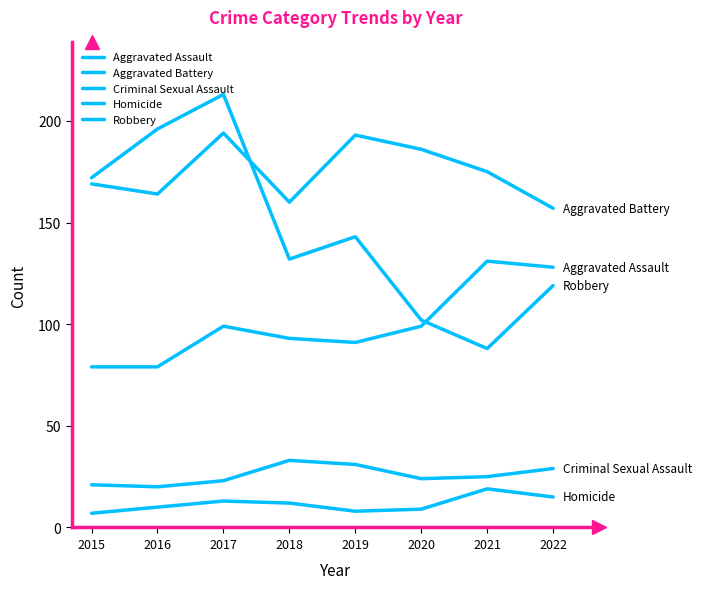

How many lines are shown in the chart?

5